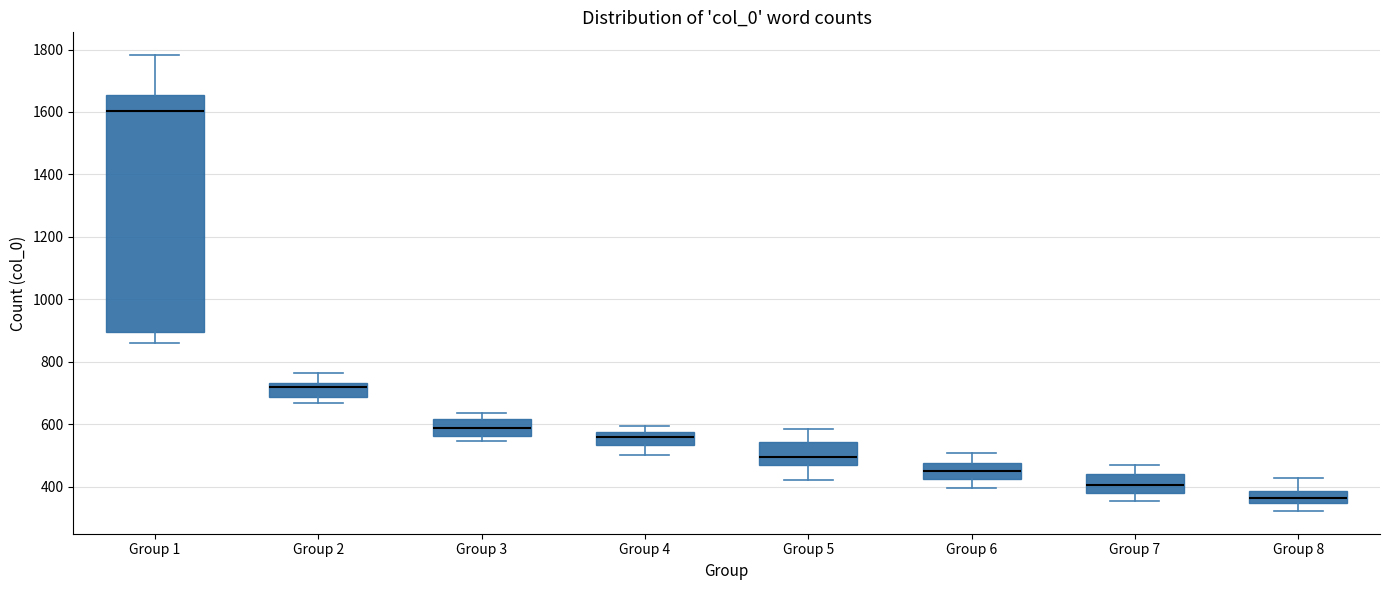

Reading left to right, transcribe this box plot: for each box, give where its median line is, the range the box spans, and where its two whiskers end, as read against the y-axis. The values are not printed on the chart, so give them approximately, as read against the axis.

Group 1: median 1600, box 900 to 1660, whiskers 860 to 1780
Group 2: median 720, box 680 to 740, whiskers 660 to 760
Group 3: median 580, box 560 to 620, whiskers 540 to 640
Group 4: median 560, box 540 to 580, whiskers 500 to 600
Group 5: median 500, box 460 to 540, whiskers 420 to 580
Group 6: median 460, box 420 to 480, whiskers 400 to 500
Group 7: median 400, box 380 to 440, whiskers 360 to 460
Group 8: median 360, box 340 to 380, whiskers 320 to 420